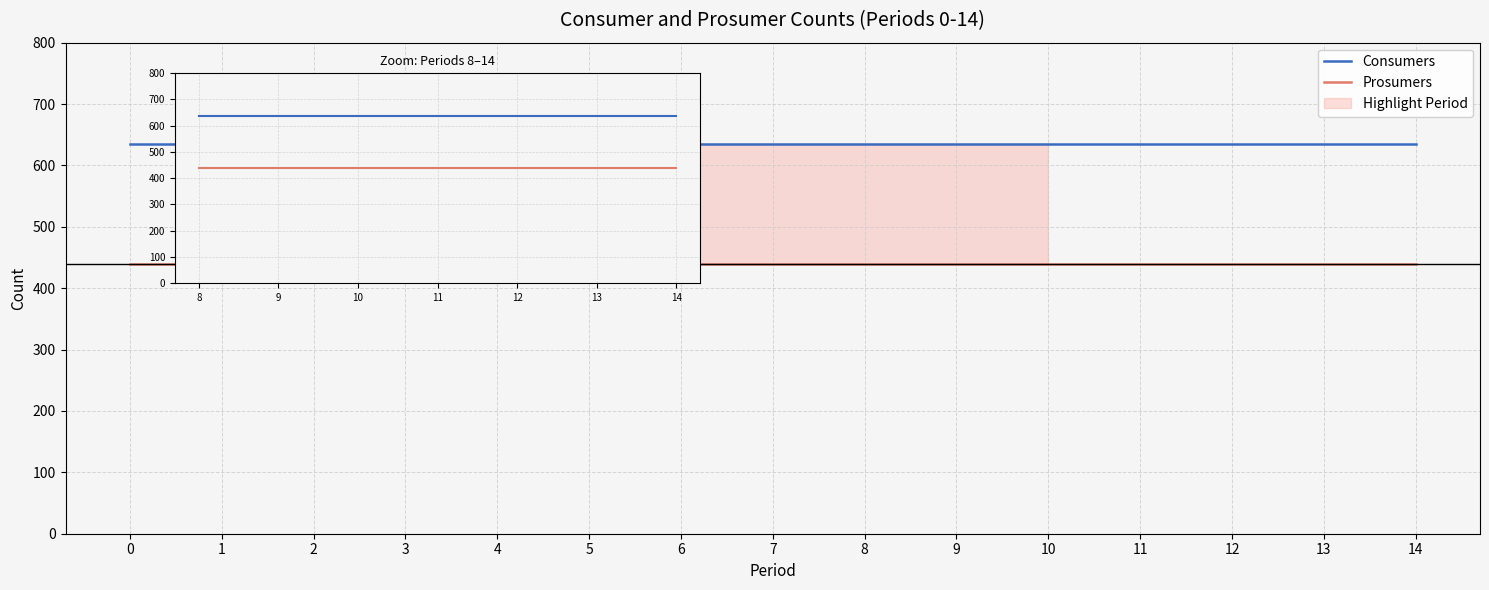

Is the value of Consumers at 8 greater than the value of Prosumers at 10?

Yes